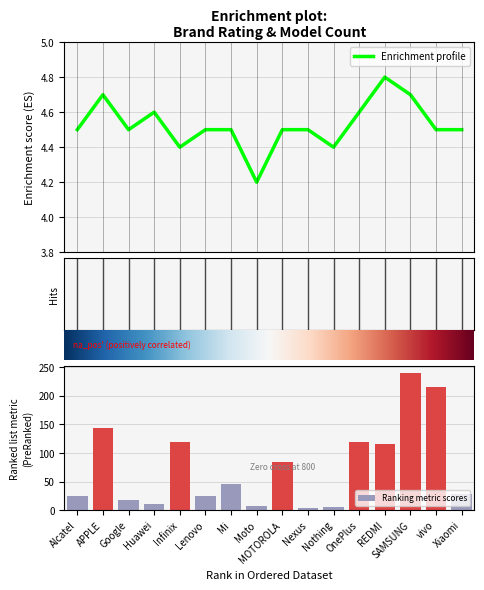

Reading left to right, extract all data points from this chart.

Max. of Rating: Alcatel=4.5	APPLE=4.7	Google=4.5	Huawei=4.6	Infinix=4.4	Lenovo=4.5	Mi=4.5	Moto=4.2	MOTOROLA=4.5	Nexus=4.5	Nothing=4.4	OnePlus=4.6	REDMI=4.8	SAMSUNG=4.7	vivo=4.5	Xiaomi=4.5
Count of Model: Alcatel=24.0	APPLE=144.0	Google=17.0	Huawei=11.0	Infinix=120.0	Lenovo=24.0	Mi=45.0	Moto=8.0	MOTOROLA=84.0	Nexus=3.0	Nothing=5.0	OnePlus=120.0	REDMI=116.0	SAMSUNG=240.0	vivo=216.0	Xiaomi=28.0